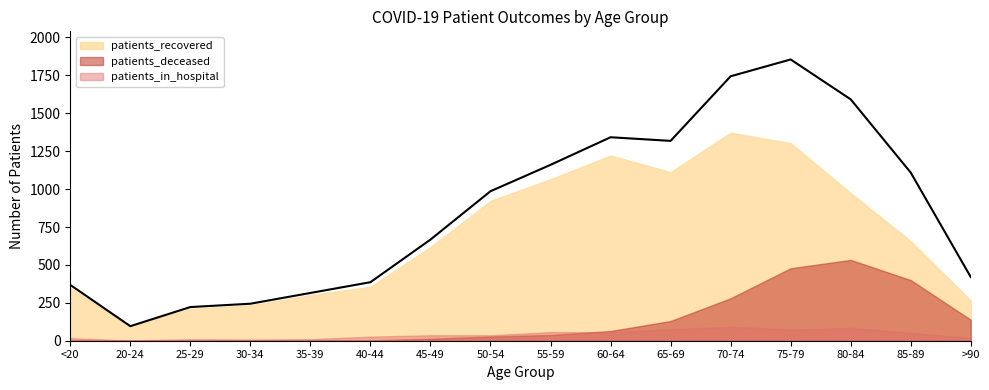

What is the difference between the patients_recovered values at 45-49 and 30-34?

385